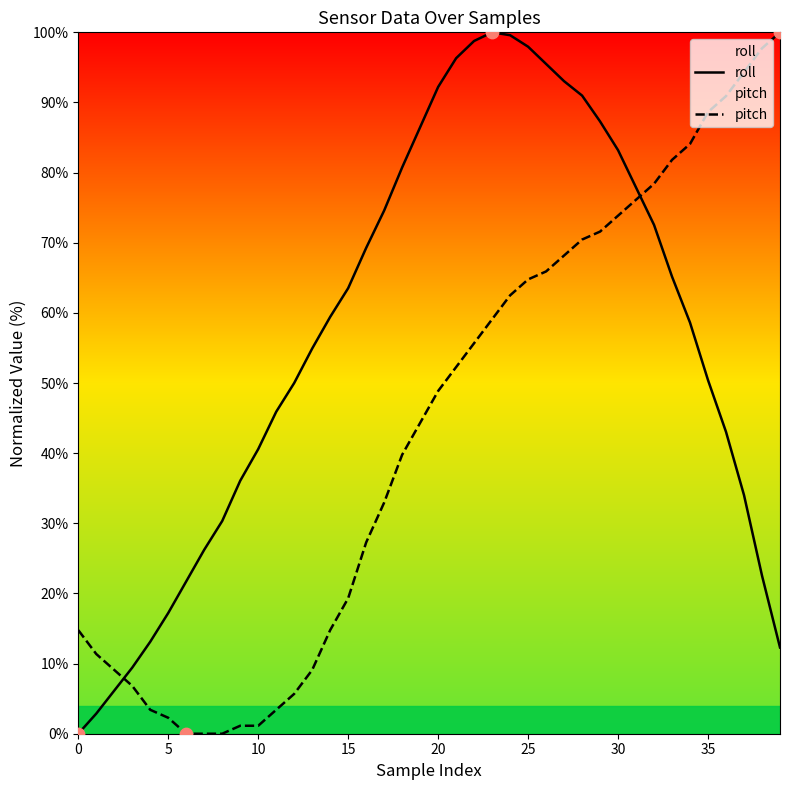

What is the total value across all series at 17?

107.5